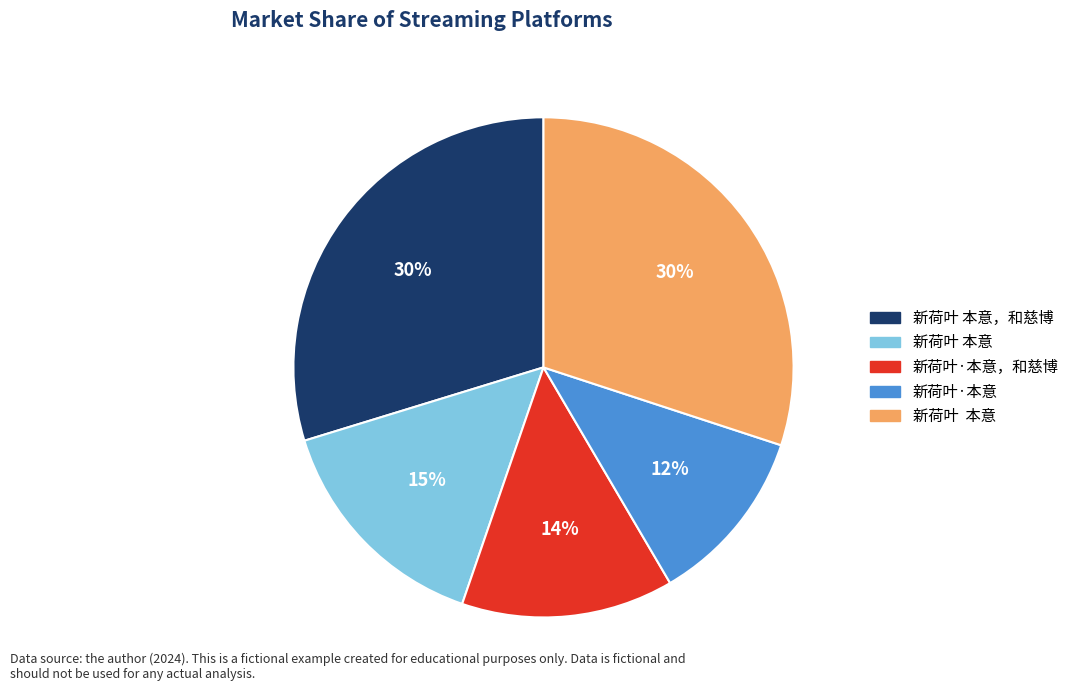

Is there a majority slice in this chart?

No